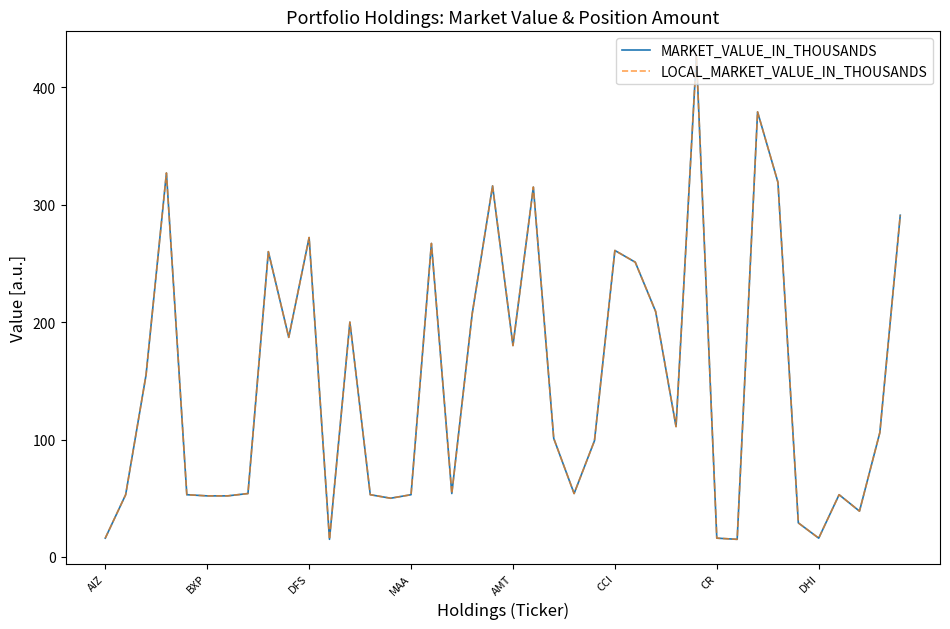

What is the difference between the maximum and minimum values in the MARKET_VALUE_IN_THOUSANDS series?

412